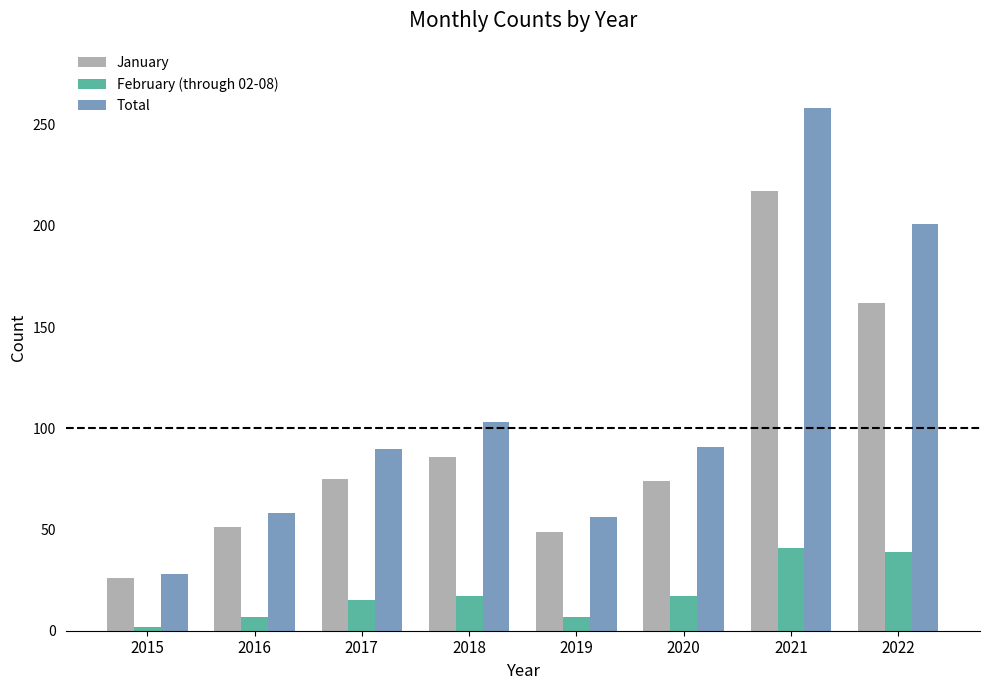

How many bars are there in total?

24